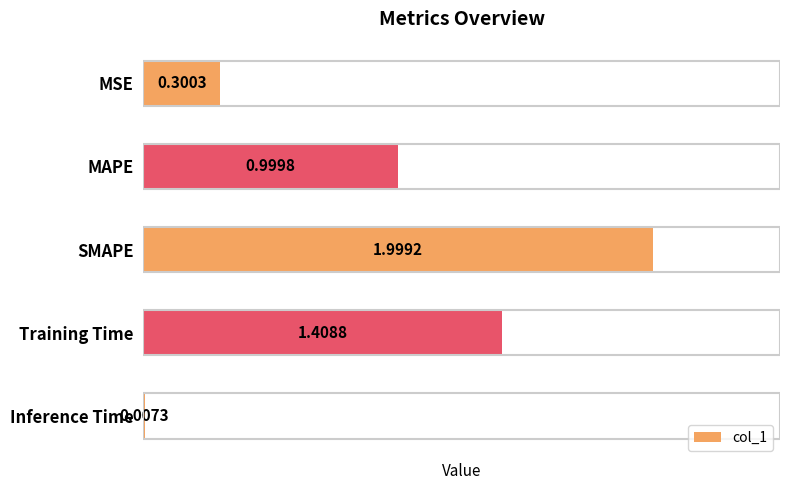

What is the sum of all values?

4.7